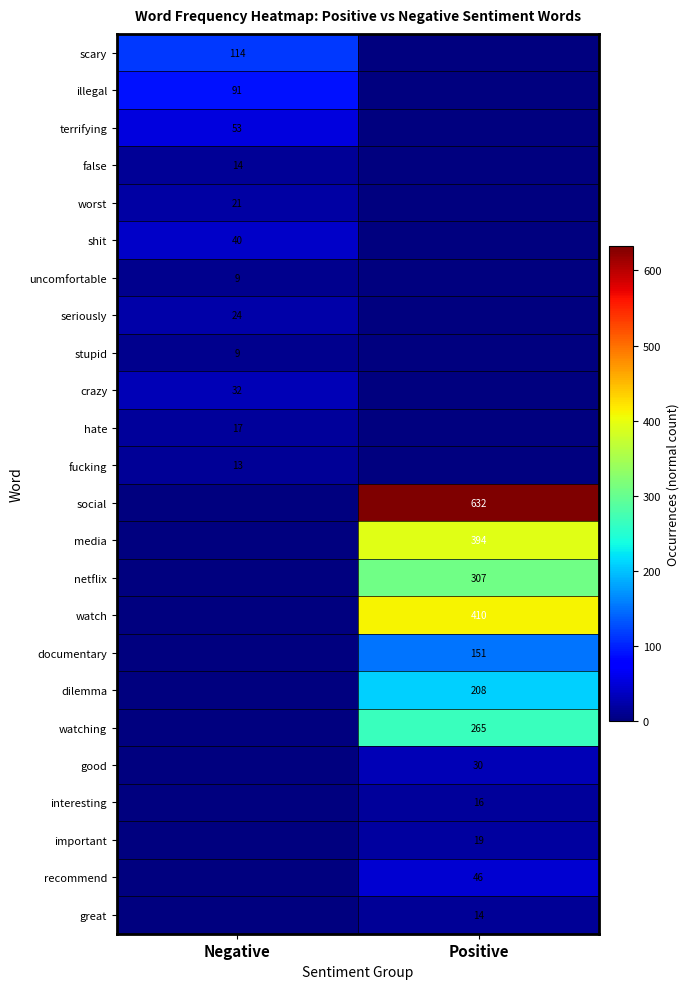

The watching series shows 265 at Positive. True or false?

True